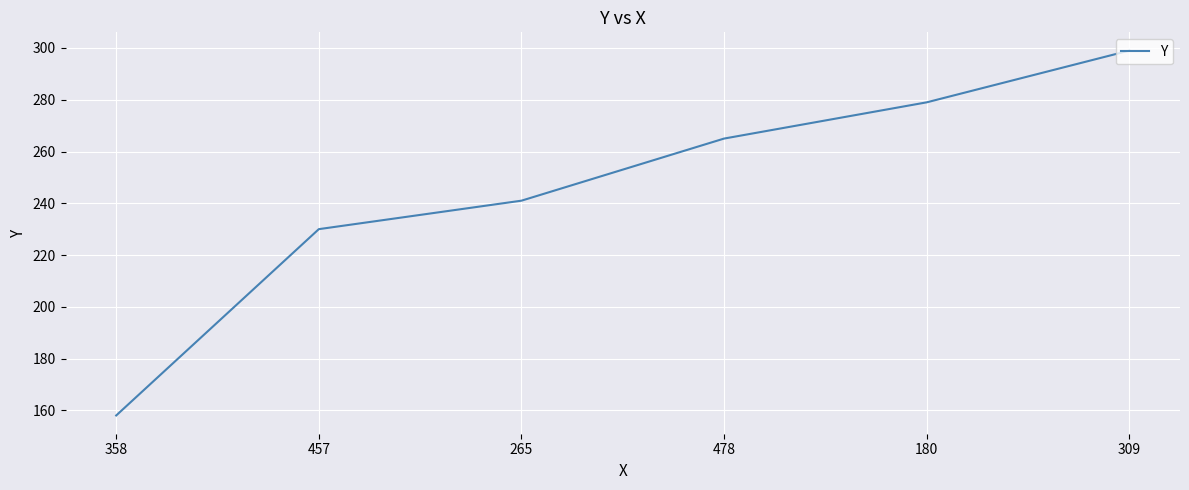

Is it true that the value at 265 is 315?

False